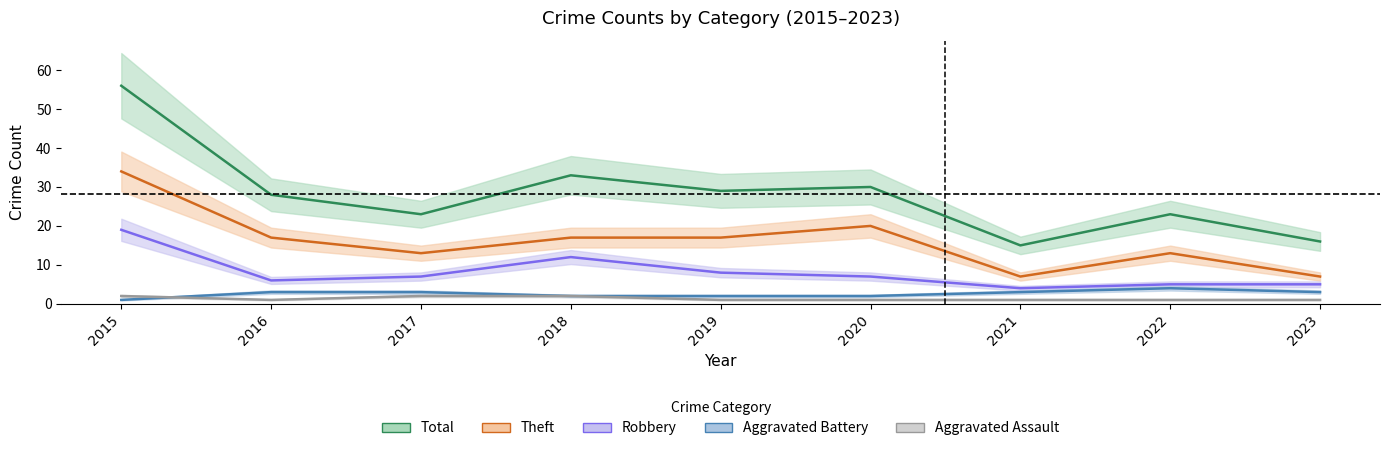

At which label does Robbery reach its peak?

2015